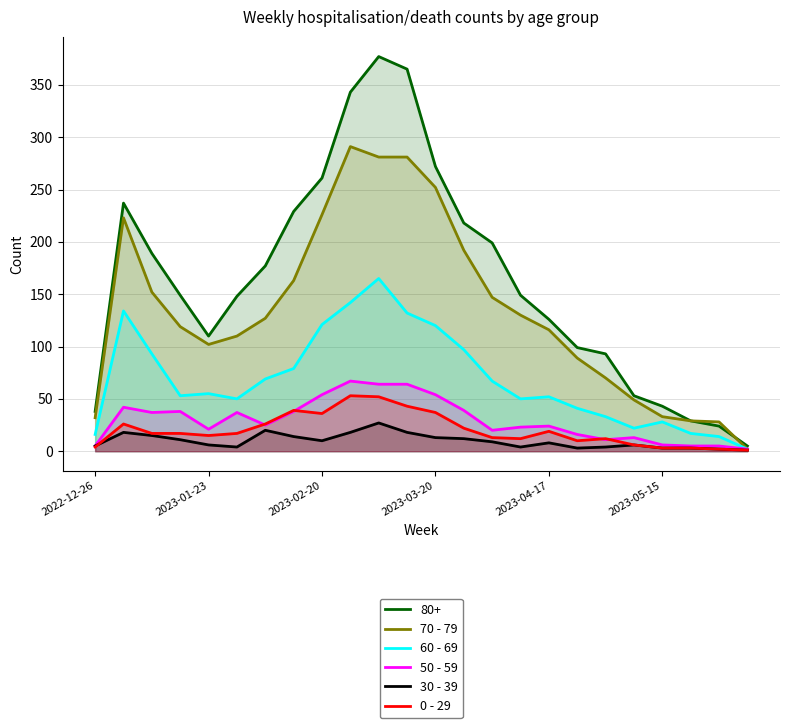

What is the greatest value displayed?

377